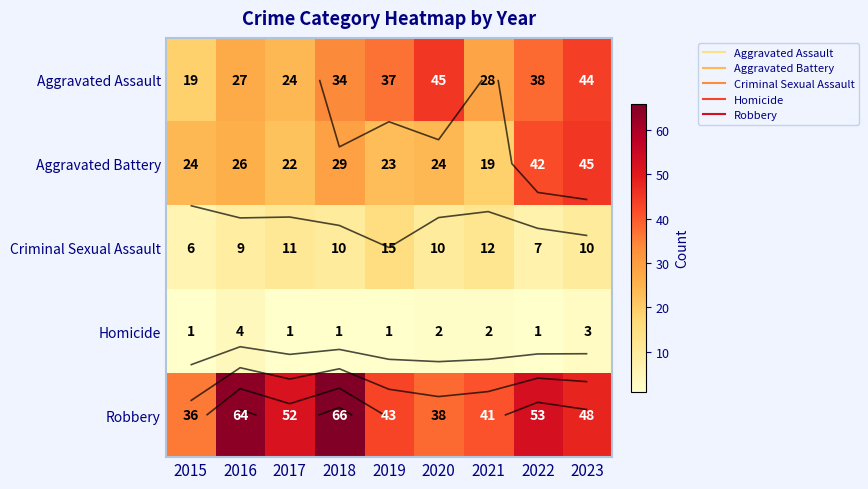

Which series has the largest range (max minus min)?

Robbery